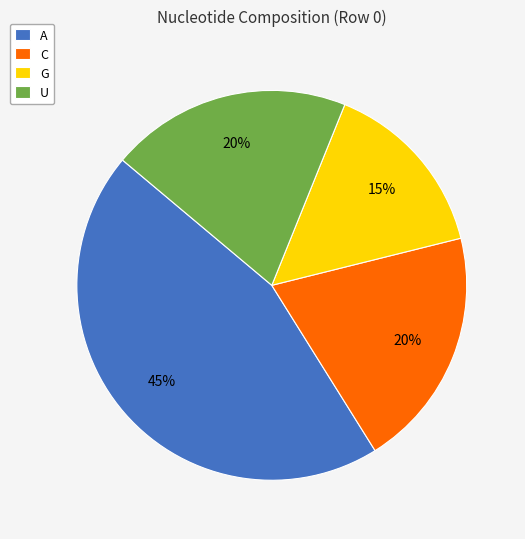

Is the sum of U and C greater than half?

No